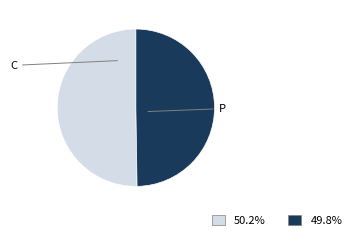

What is the ratio of the value at P to the value at C?

1.0